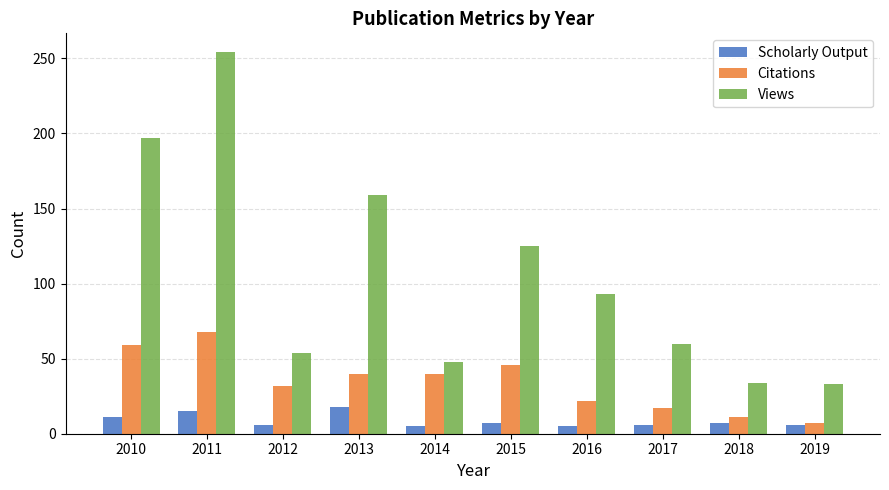

True or false: Views has a value of 57 at 2019.

False